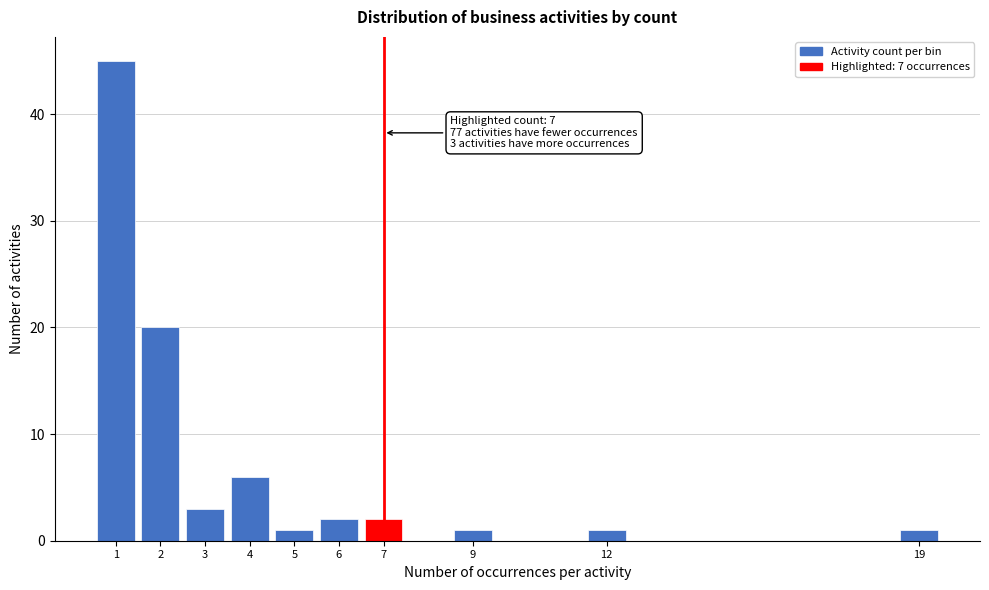

Which range on the x-axis has the tallest bar?

0.5 to 1.5